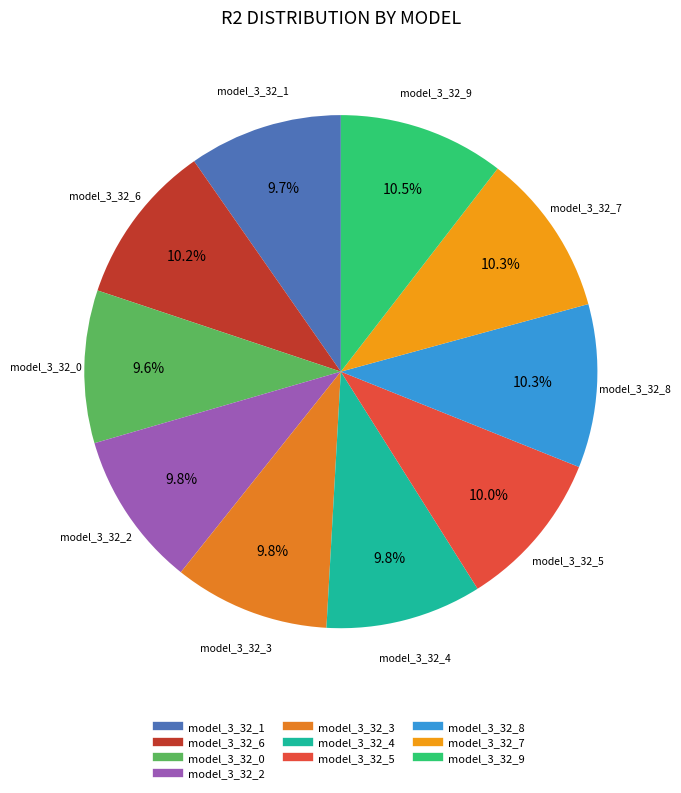

What is the total percentage of model_3_32_8 and model_3_32_2?

20.1%